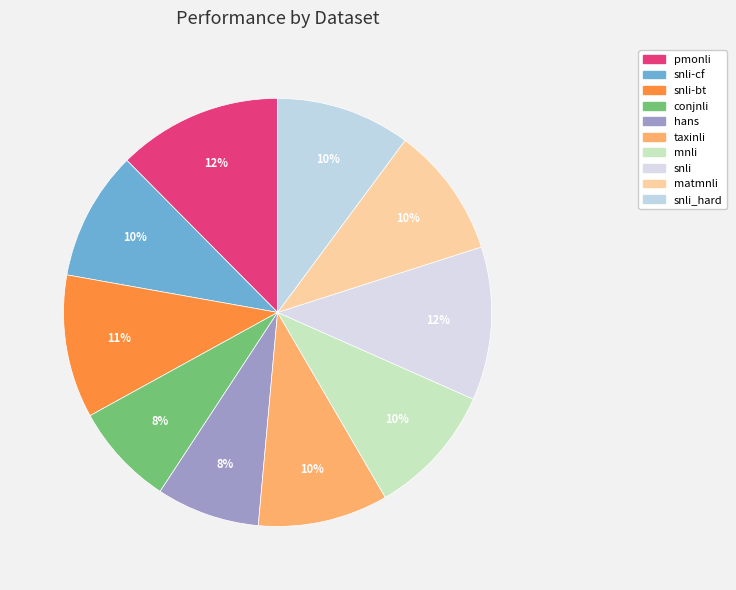

Which slice is the smallest?

conjnli